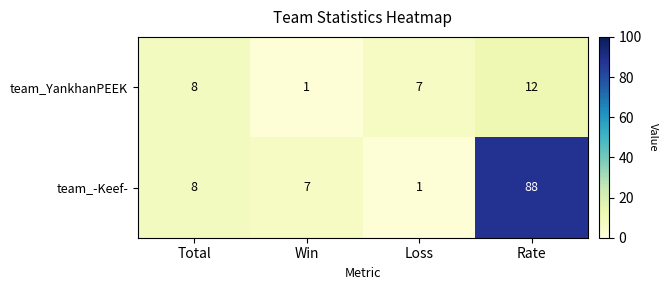

What is the sum of the team_YankhanPEEK values at Rate and Win?

13